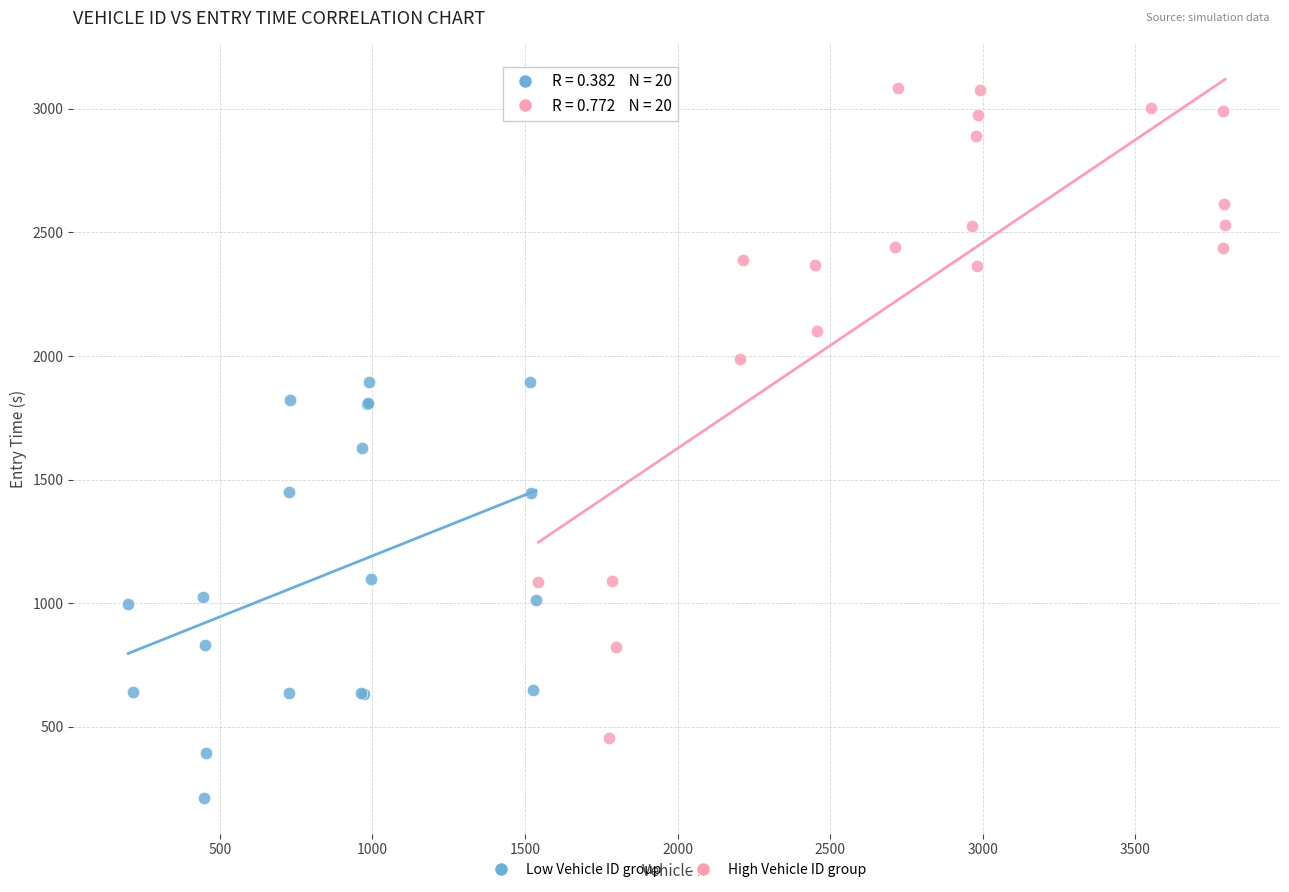

Which series reaches the minimum Y coordinate?

Low Vehicle ID group